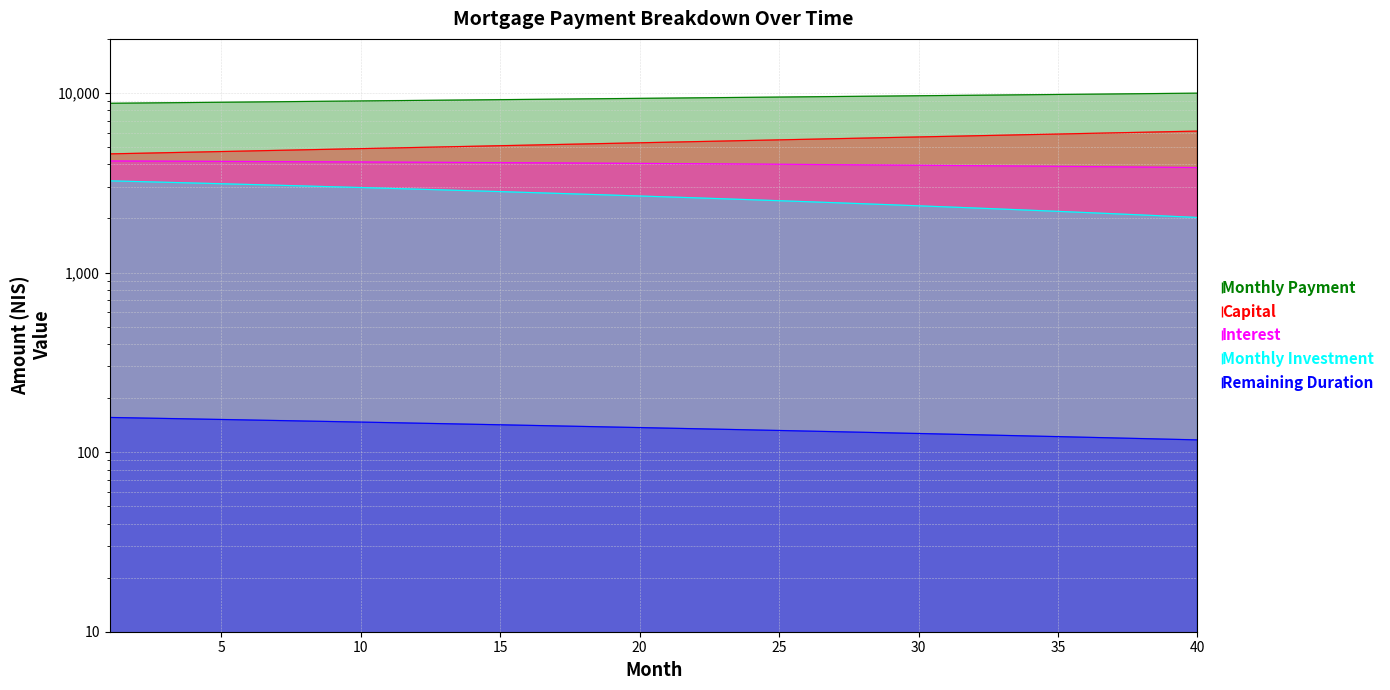

Is the value of capital at 34 greater than the value of interest at 25?

Yes